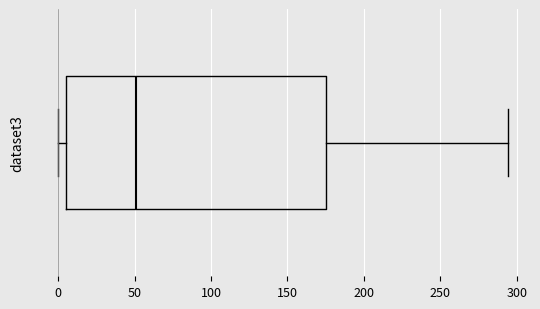

Where is the right edge of the box on the x-axis? The values are not printed on the chart, so give them approximately, as read against the axis.

175